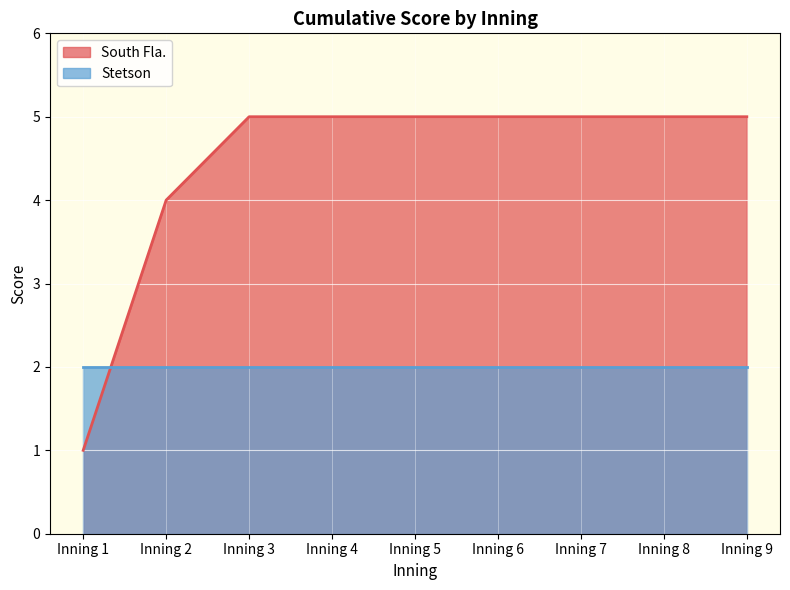

At which category does the chart reach its minimum across all series?

Inning 1